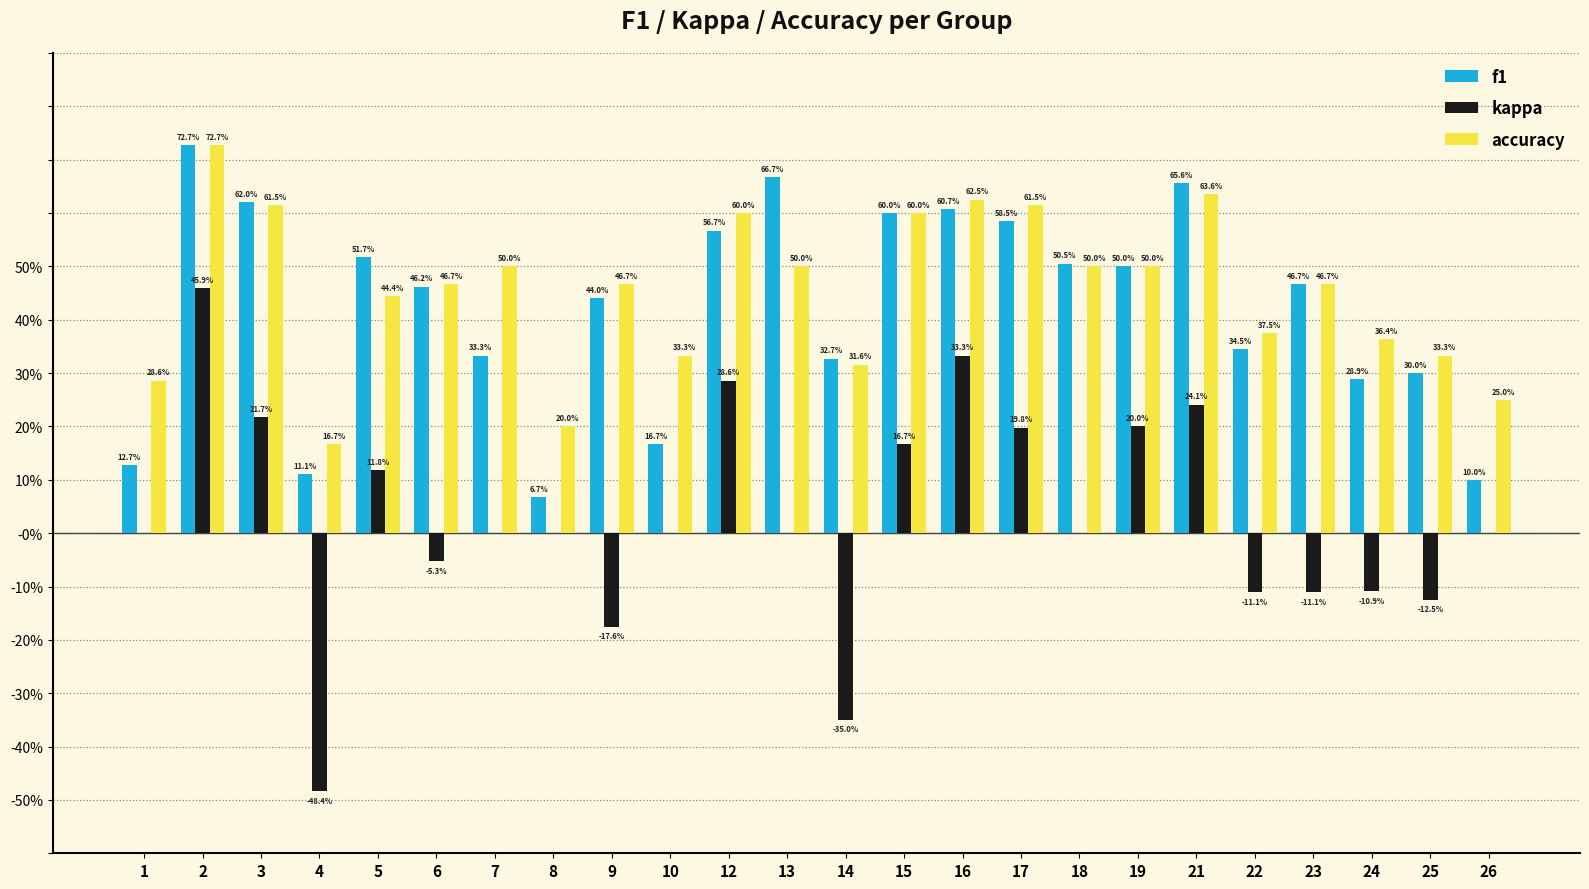

Which series has the largest total across all categories?

accuracy